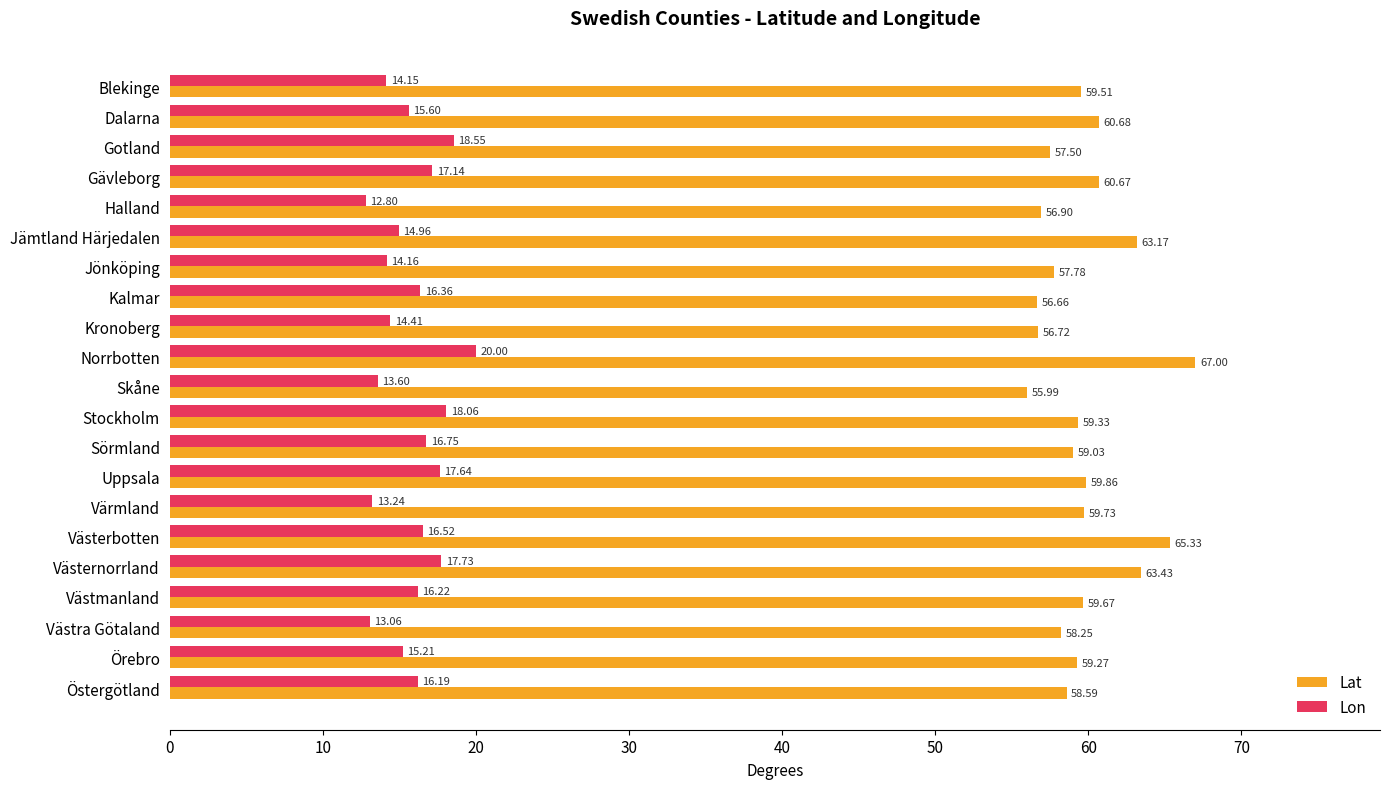

At which label does Lon reach its peak?

Norrbotten